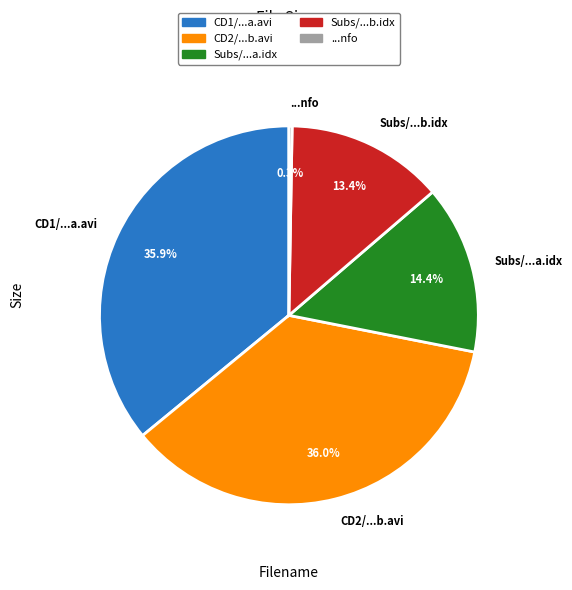

Does CD1/...a.avi represent more than half of the total?

No